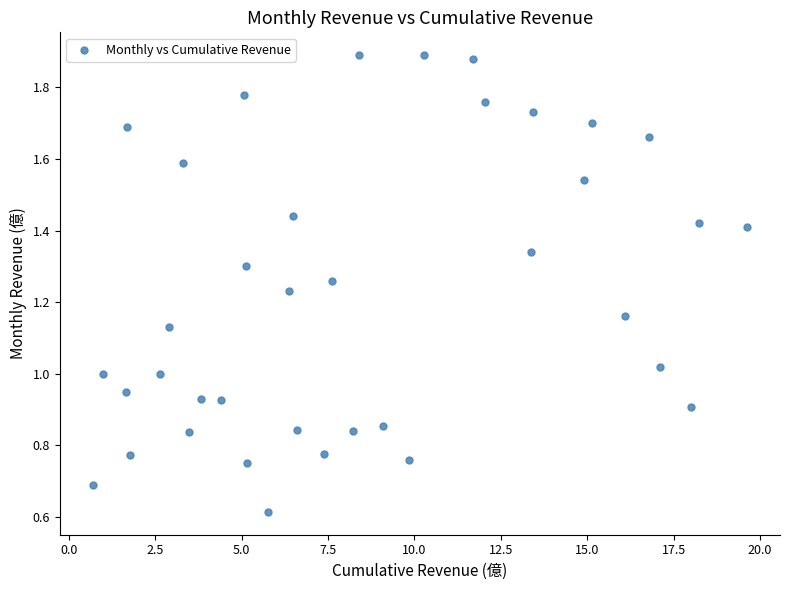

What is the range of X values (max minus min)?

18.9